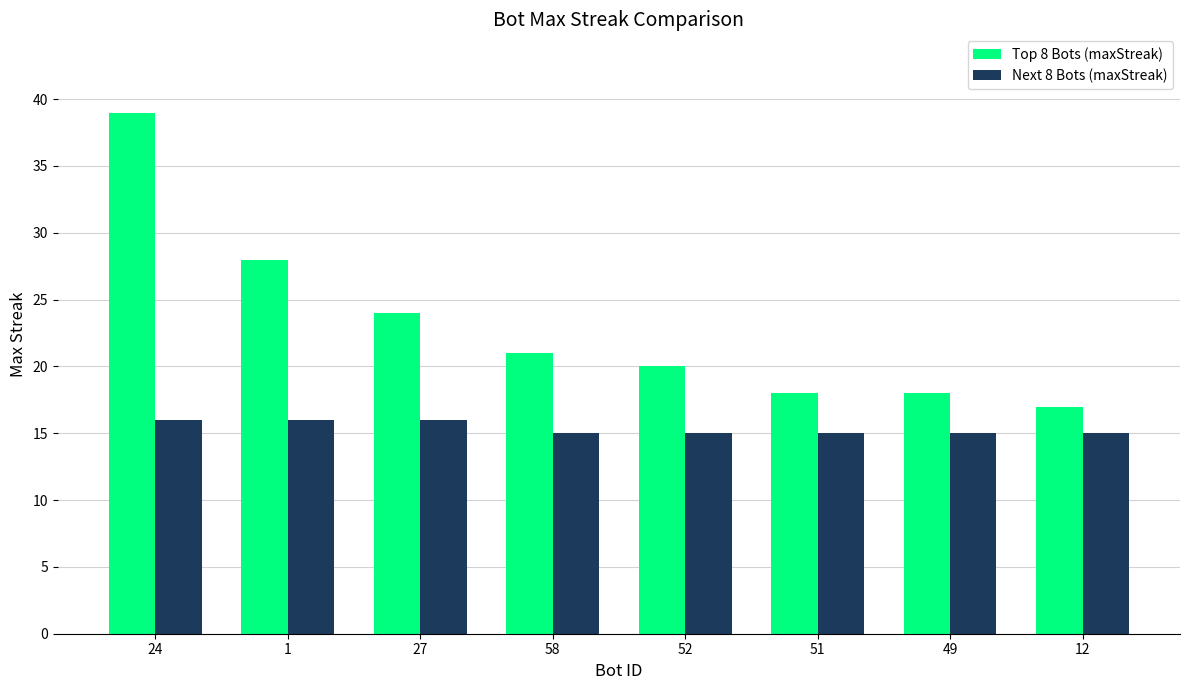

How many data points does each series have?

8